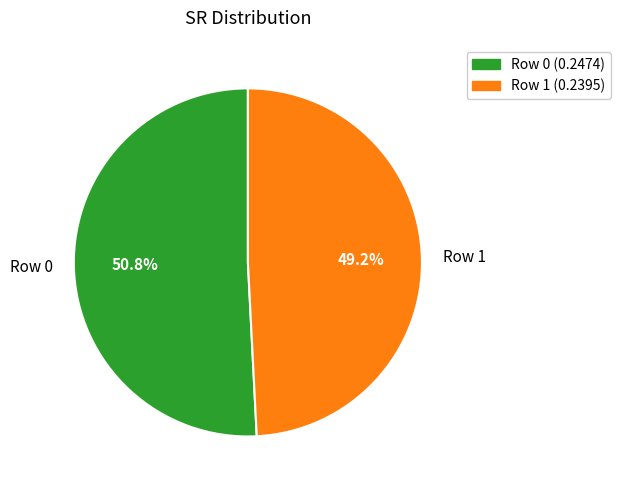

Which category has the smallest portion of the pie?

Row 1